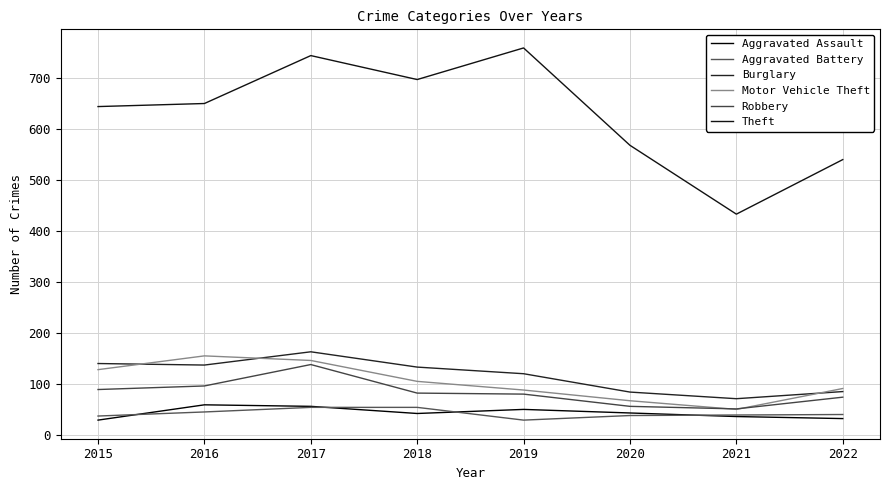

Which category has the highest value in the Burglary series?

2017